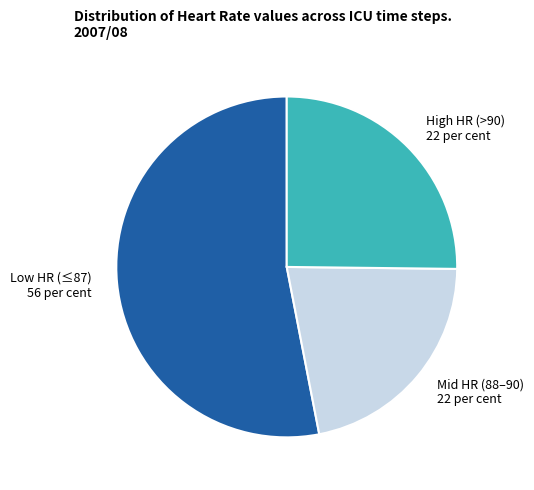

Approximately how many times larger is the value at High HR (>90) 22 per cent compared to Low HR (≤87) 56 per cent?

0.5